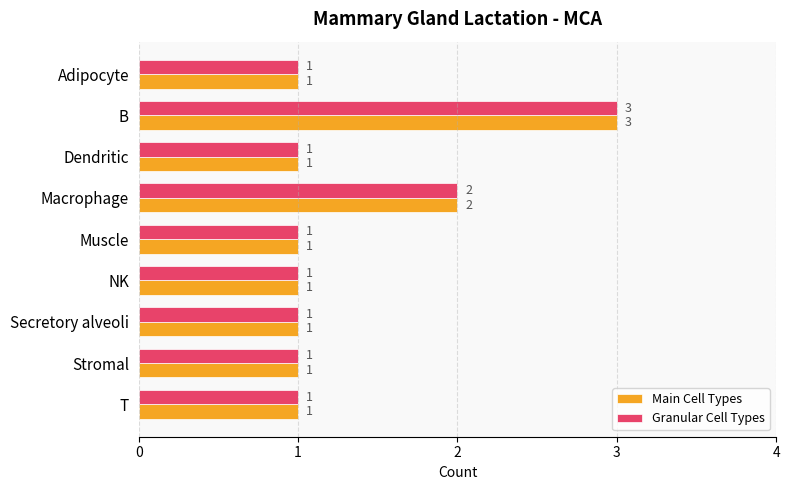

What is the total value across all series at B?

6